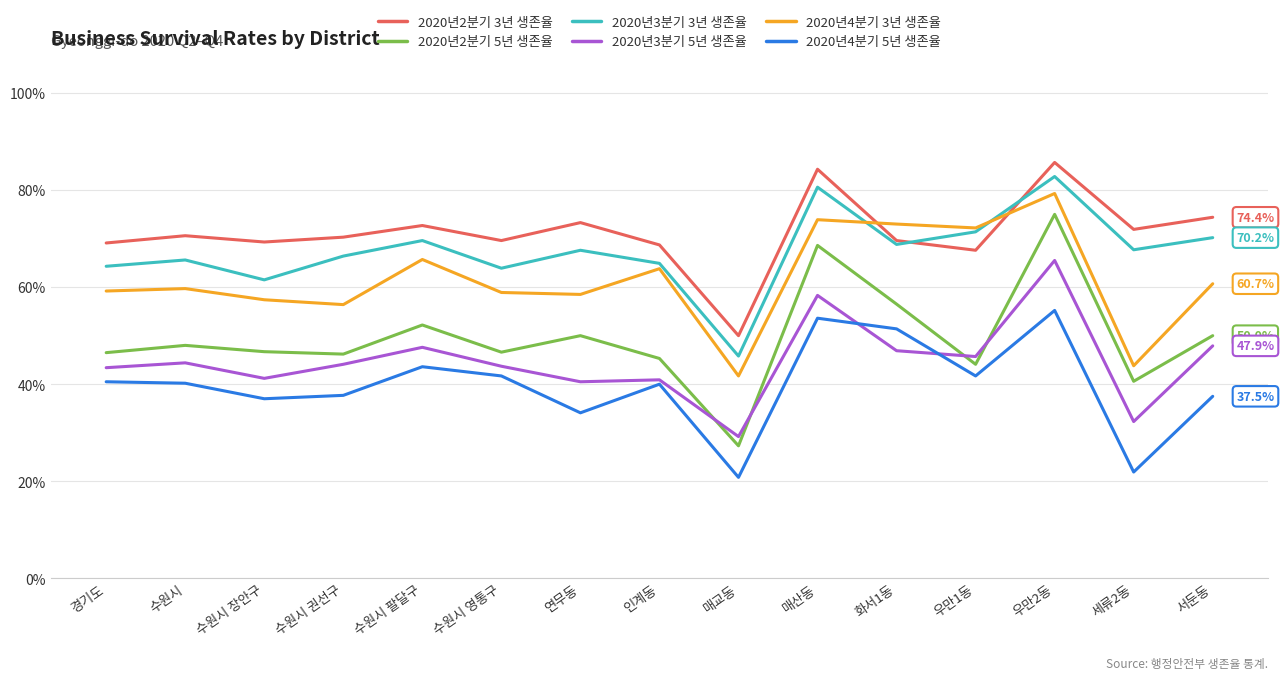

The value of 2020년4분기 3년 생존율 at 수원시 팔달구 is 65.7. True or false?

True